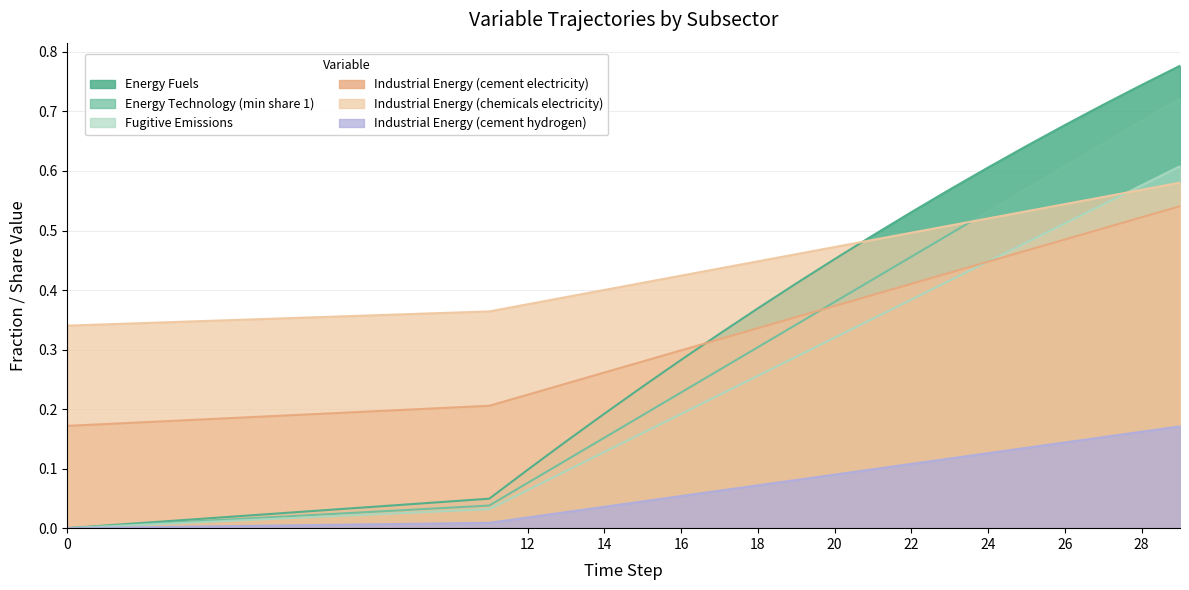

Is the value of Energy Fuels at 12 greater than the value of Industrial Energy (cement hydrogen) at 0?

Yes